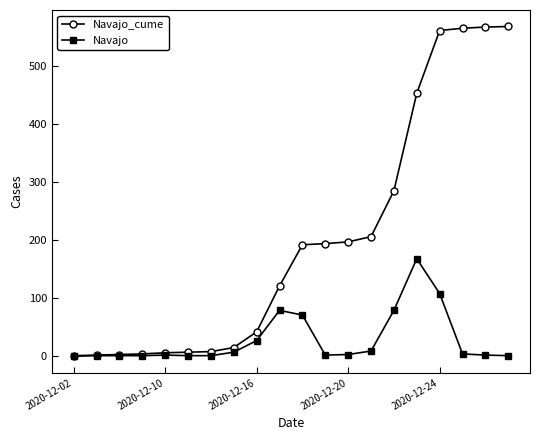

What is the greatest value displayed?

568